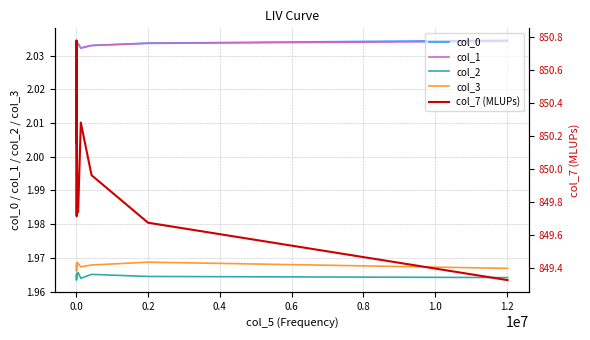

What are all the series names shown in the legend?

col_0, col_1, col_2, col_3, col_7 (MLUPs)